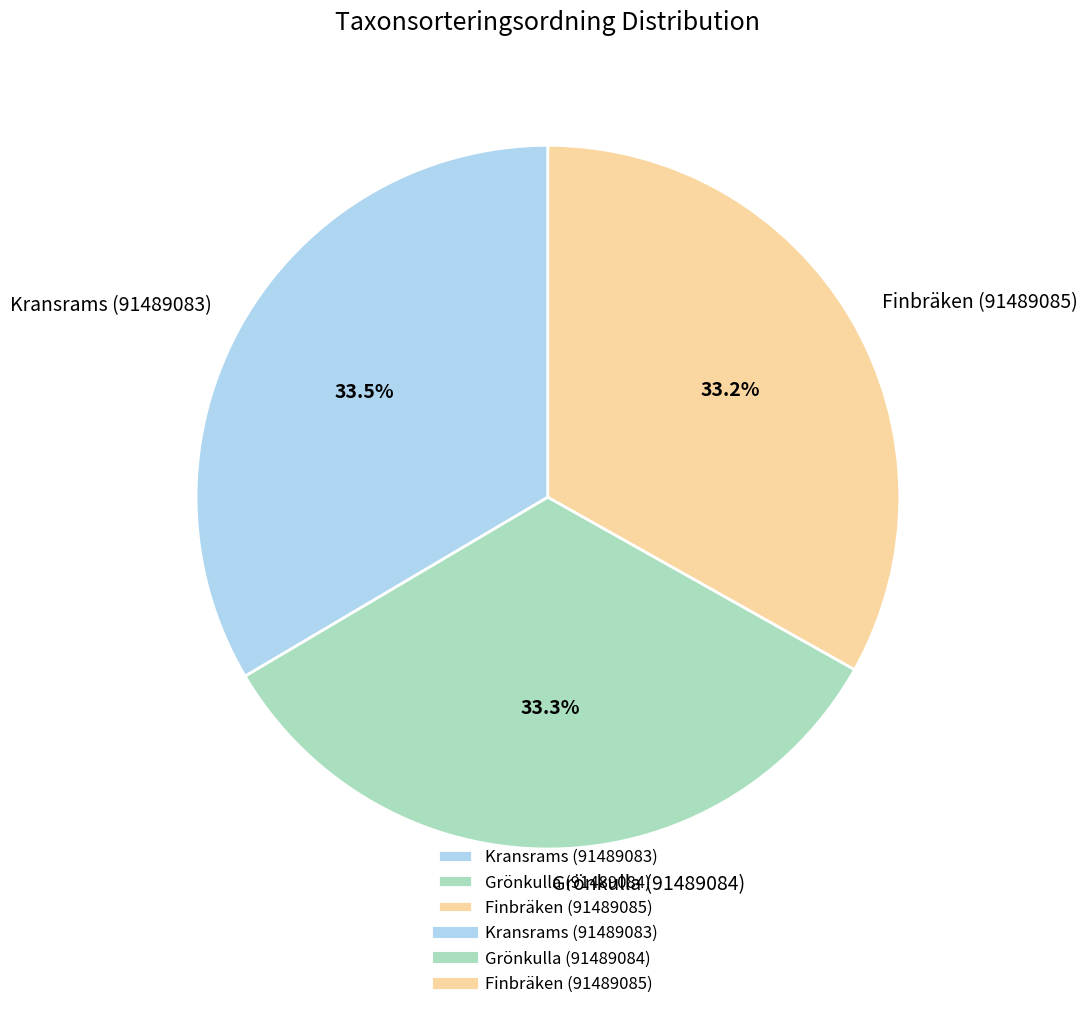

Count the number of slices in the pie.

3